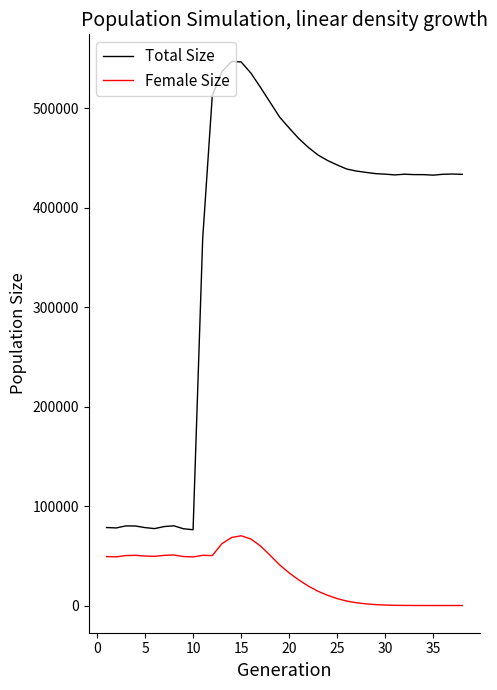

Which series has the largest total across all categories?

Total Size